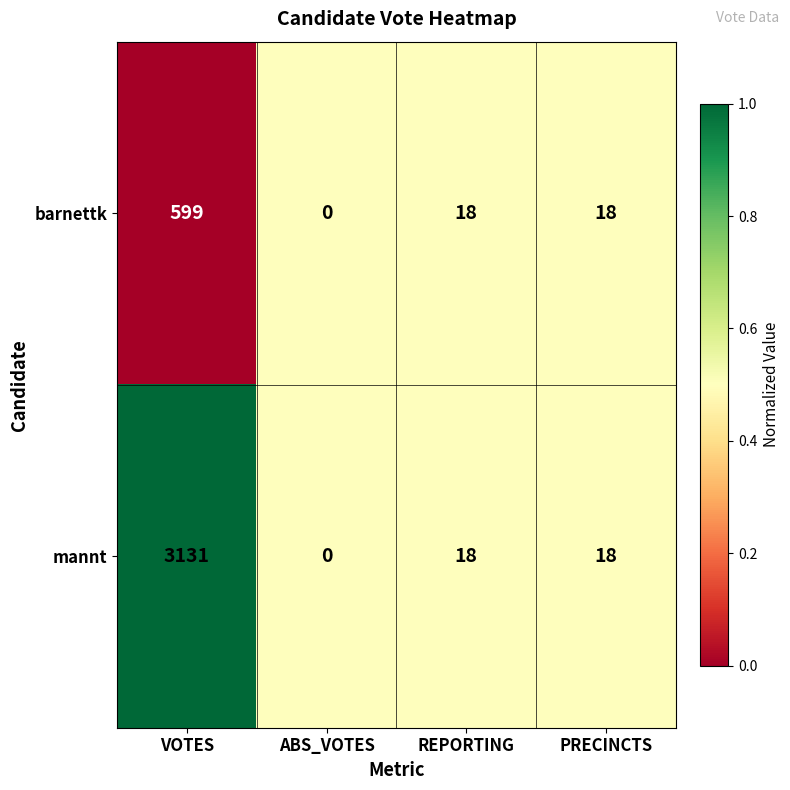

Rank the series by their maximum value, from lowest to highest.

barnettk, mannt